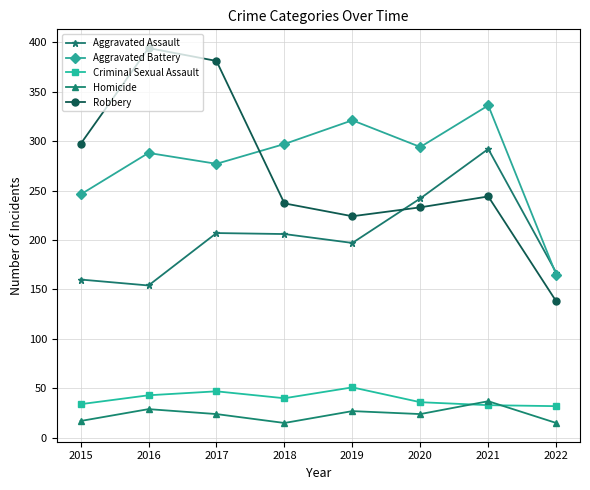

List the labels in order of Robbery value, largest first.

2016, 2017, 2015, 2021, 2018, 2020, 2019, 2022